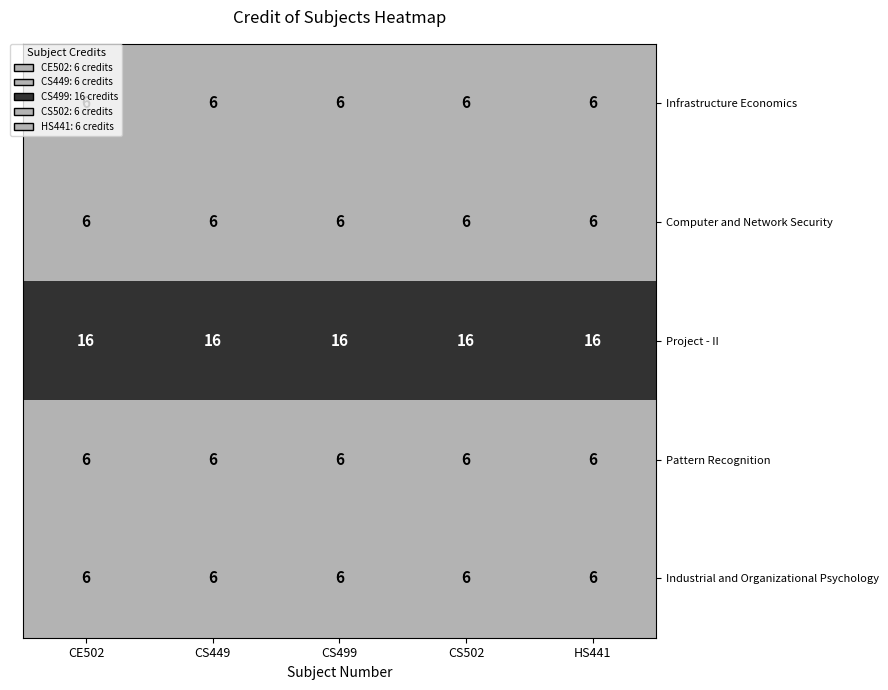

At how many categories does at least one series exceed 15?

5